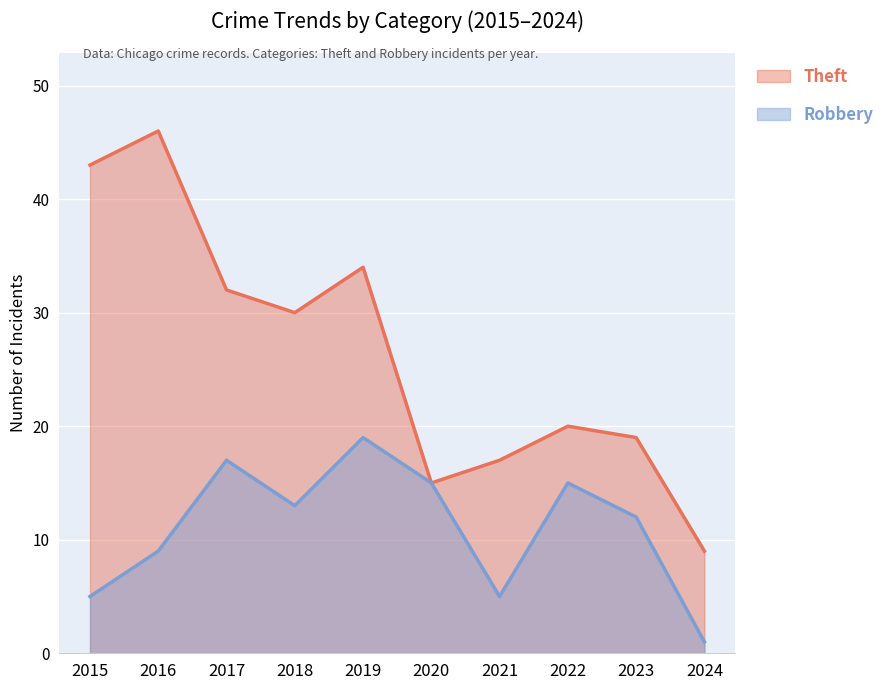

Reading left to right, transcribe all the data shown in this chart.

Theft: 43	46	32	30	34	15	17	20	19	9
Robbery: 5	9	17	13	19	15	5	15	12	1